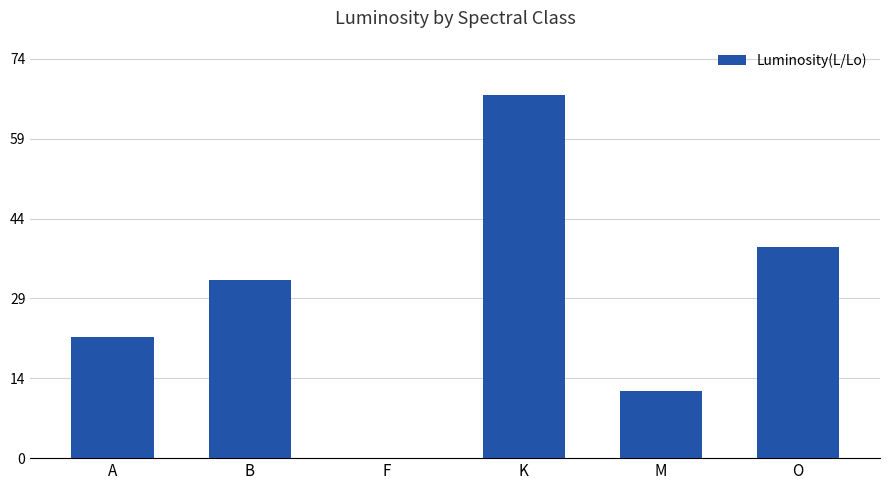

What is the label of the 5th bar from the left?

M